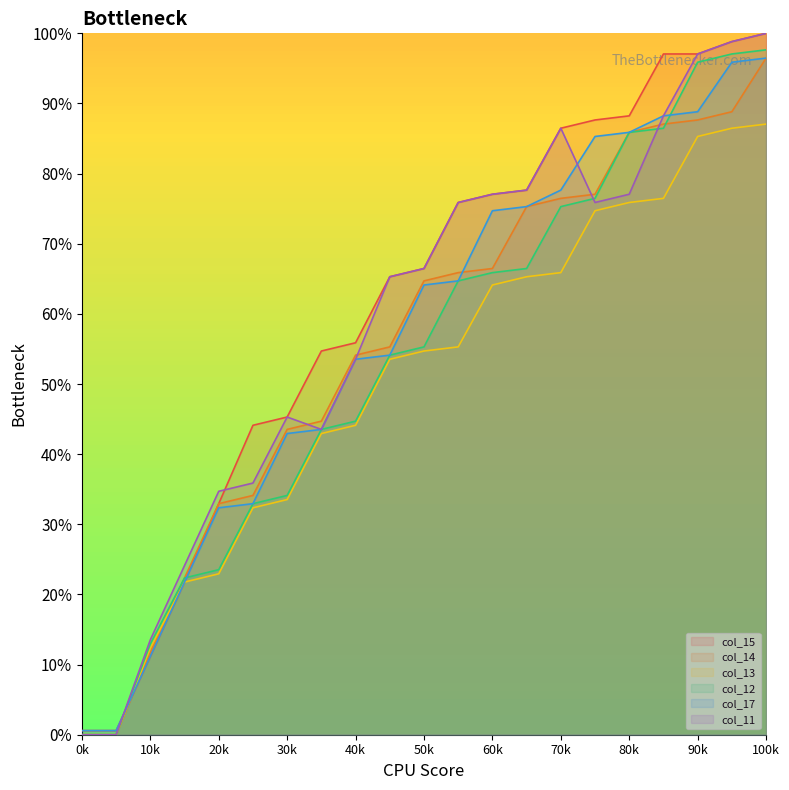

True or false: col_15 has a value of 28.4 at 11.

False